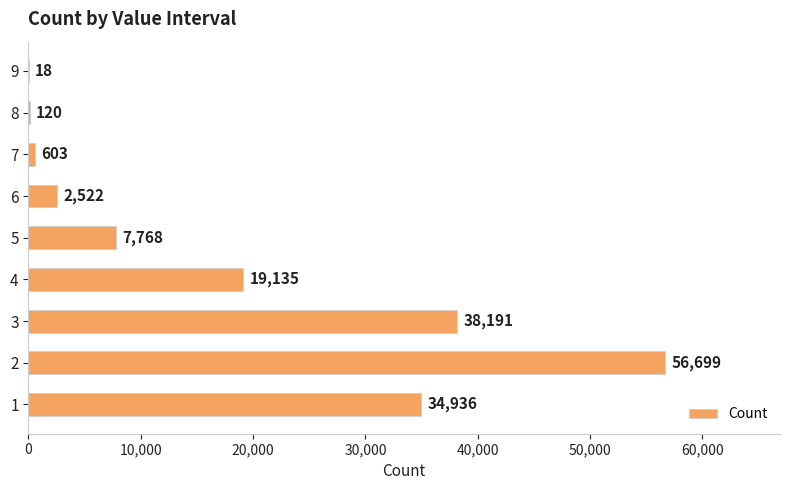

What is the sum of the values at 9 and 8?

138